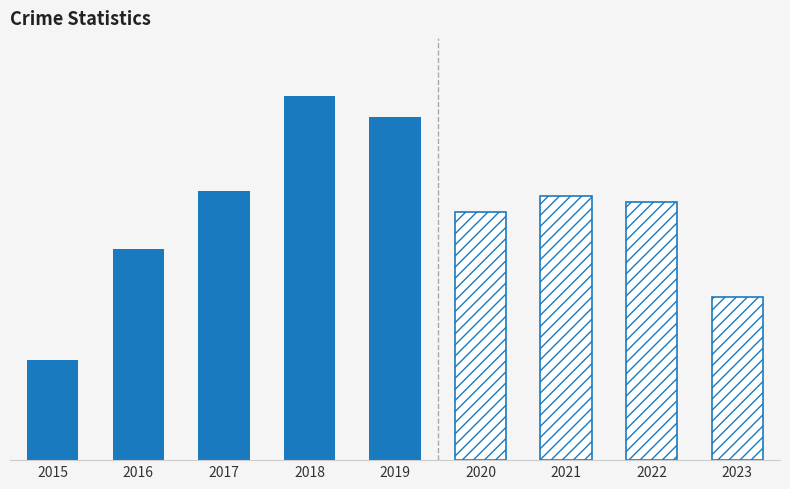

What is the minimum value shown in the chart?

19